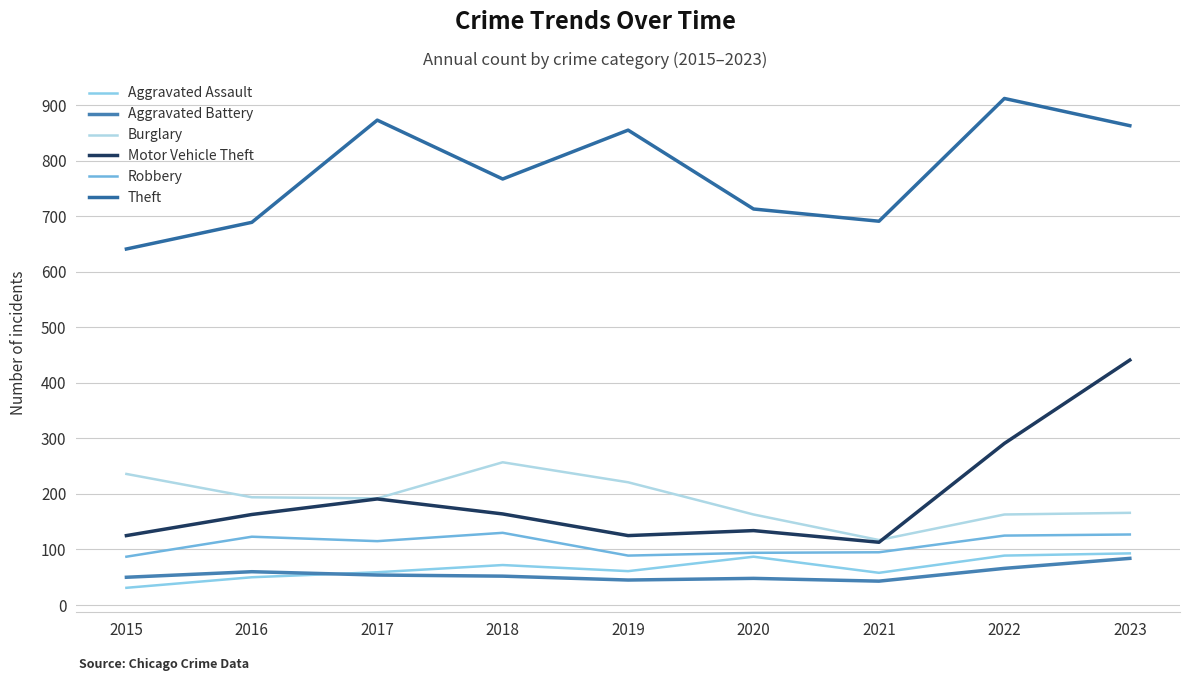

Between 2021 and 2022, which is larger?

2022